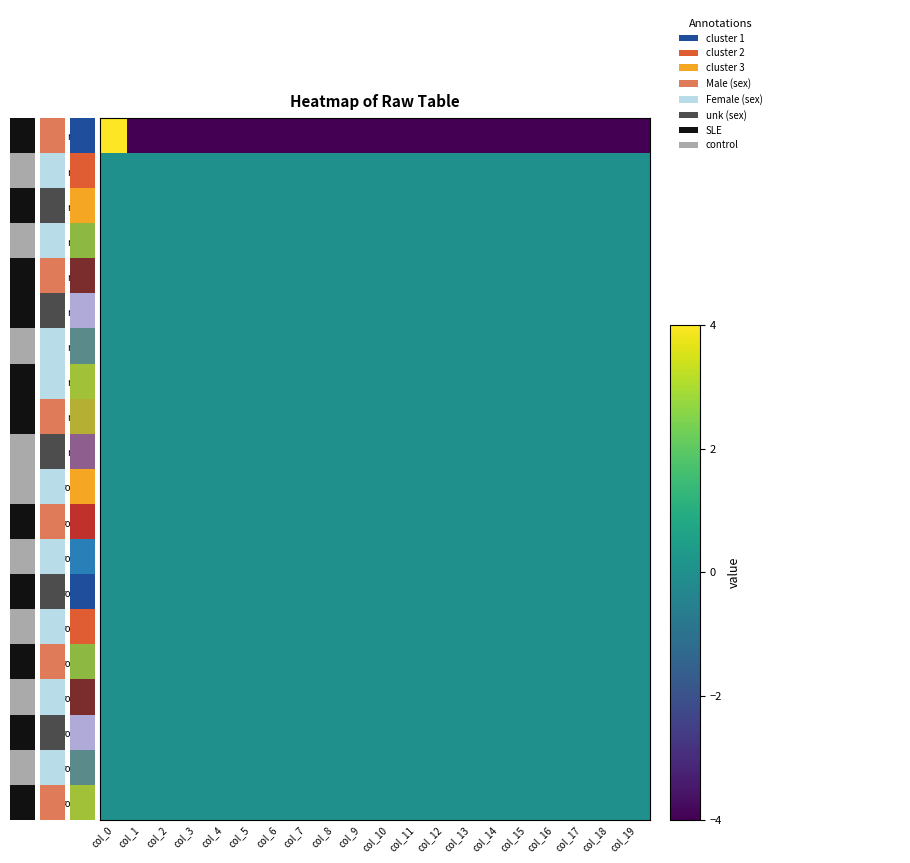

Reading left to right, what are all the values shown in this chart?

row_0: col_0=4	col_1=-4	col_2=-4	col_3=-4	col_4=-4	col_5=-4	col_6=-4	col_7=-4	col_8=-4	col_9=-4	col_10=-4	col_11=-4	col_12=-4	col_13=-4	col_14=-4	col_15=-4	col_16=-4	col_17=-4	col_18=-4	col_19=-4
row_1: col_0=0	col_1=0	col_2=0	col_3=0	col_4=0	col_5=0	col_6=0	col_7=0	col_8=0	col_9=0	col_10=0	col_11=0	col_12=0	col_13=0	col_14=0	col_15=0	col_16=0	col_17=0	col_18=0	col_19=0
row_2: col_0=0	col_1=0	col_2=0	col_3=0	col_4=0	col_5=0	col_6=0	col_7=0	col_8=0	col_9=0	col_10=0	col_11=0	col_12=0	col_13=0	col_14=0	col_15=0	col_16=0	col_17=0	col_18=0	col_19=0
row_3: col_0=0	col_1=0	col_2=0	col_3=0	col_4=0	col_5=0	col_6=0	col_7=0	col_8=0	col_9=0	col_10=0	col_11=0	col_12=0	col_13=0	col_14=0	col_15=0	col_16=0	col_17=0	col_18=0	col_19=0
row_4: col_0=0	col_1=0	col_2=0	col_3=0	col_4=0	col_5=0	col_6=0	col_7=0	col_8=0	col_9=0	col_10=0	col_11=0	col_12=0	col_13=0	col_14=0	col_15=0	col_16=0	col_17=0	col_18=0	col_19=0
row_5: col_0=0	col_1=0	col_2=0	col_3=0	col_4=0	col_5=0	col_6=0	col_7=0	col_8=0	col_9=0	col_10=0	col_11=0	col_12=0	col_13=0	col_14=0	col_15=0	col_16=0	col_17=0	col_18=0	col_19=0
row_6: col_0=0	col_1=0	col_2=0	col_3=0	col_4=0	col_5=0	col_6=0	col_7=0	col_8=0	col_9=0	col_10=0	col_11=0	col_12=0	col_13=0	col_14=0	col_15=0	col_16=0	col_17=0	col_18=0	col_19=0
row_7: col_0=0	col_1=0	col_2=0	col_3=0	col_4=0	col_5=0	col_6=0	col_7=0	col_8=0	col_9=0	col_10=0	col_11=0	col_12=0	col_13=0	col_14=0	col_15=0	col_16=0	col_17=0	col_18=0	col_19=0
row_8: col_0=0	col_1=0	col_2=0	col_3=0	col_4=0	col_5=0	col_6=0	col_7=0	col_8=0	col_9=0	col_10=0	col_11=0	col_12=0	col_13=0	col_14=0	col_15=0	col_16=0	col_17=0	col_18=0	col_19=0
row_9: col_0=0	col_1=0	col_2=0	col_3=0	col_4=0	col_5=0	col_6=0	col_7=0	col_8=0	col_9=0	col_10=0	col_11=0	col_12=0	col_13=0	col_14=0	col_15=0	col_16=0	col_17=0	col_18=0	col_19=0
row_10: col_0=0	col_1=0	col_2=0	col_3=0	col_4=0	col_5=0	col_6=0	col_7=0	col_8=0	col_9=0	col_10=0	col_11=0	col_12=0	col_13=0	col_14=0	col_15=0	col_16=0	col_17=0	col_18=0	col_19=0
row_11: col_0=0	col_1=0	col_2=0	col_3=0	col_4=0	col_5=0	col_6=0	col_7=0	col_8=0	col_9=0	col_10=0	col_11=0	col_12=0	col_13=0	col_14=0	col_15=0	col_16=0	col_17=0	col_18=0	col_19=0
row_12: col_0=0	col_1=0	col_2=0	col_3=0	col_4=0	col_5=0	col_6=0	col_7=0	col_8=0	col_9=0	col_10=0	col_11=0	col_12=0	col_13=0	col_14=0	col_15=0	col_16=0	col_17=0	col_18=0	col_19=0
row_13: col_0=0	col_1=0	col_2=0	col_3=0	col_4=0	col_5=0	col_6=0	col_7=0	col_8=0	col_9=0	col_10=0	col_11=0	col_12=0	col_13=0	col_14=0	col_15=0	col_16=0	col_17=0	col_18=0	col_19=0
row_14: col_0=0	col_1=0	col_2=0	col_3=0	col_4=0	col_5=0	col_6=0	col_7=0	col_8=0	col_9=0	col_10=0	col_11=0	col_12=0	col_13=0	col_14=0	col_15=0	col_16=0	col_17=0	col_18=0	col_19=0
row_15: col_0=0	col_1=0	col_2=0	col_3=0	col_4=0	col_5=0	col_6=0	col_7=0	col_8=0	col_9=0	col_10=0	col_11=0	col_12=0	col_13=0	col_14=0	col_15=0	col_16=0	col_17=0	col_18=0	col_19=0
row_16: col_0=0	col_1=0	col_2=0	col_3=0	col_4=0	col_5=0	col_6=0	col_7=0	col_8=0	col_9=0	col_10=0	col_11=0	col_12=0	col_13=0	col_14=0	col_15=0	col_16=0	col_17=0	col_18=0	col_19=0
row_17: col_0=0	col_1=0	col_2=0	col_3=0	col_4=0	col_5=0	col_6=0	col_7=0	col_8=0	col_9=0	col_10=0	col_11=0	col_12=0	col_13=0	col_14=0	col_15=0	col_16=0	col_17=0	col_18=0	col_19=0
row_18: col_0=0	col_1=0	col_2=0	col_3=0	col_4=0	col_5=0	col_6=0	col_7=0	col_8=0	col_9=0	col_10=0	col_11=0	col_12=0	col_13=0	col_14=0	col_15=0	col_16=0	col_17=0	col_18=0	col_19=0
row_19: col_0=0	col_1=0	col_2=0	col_3=0	col_4=0	col_5=0	col_6=0	col_7=0	col_8=0	col_9=0	col_10=0	col_11=0	col_12=0	col_13=0	col_14=0	col_15=0	col_16=0	col_17=0	col_18=0	col_19=0